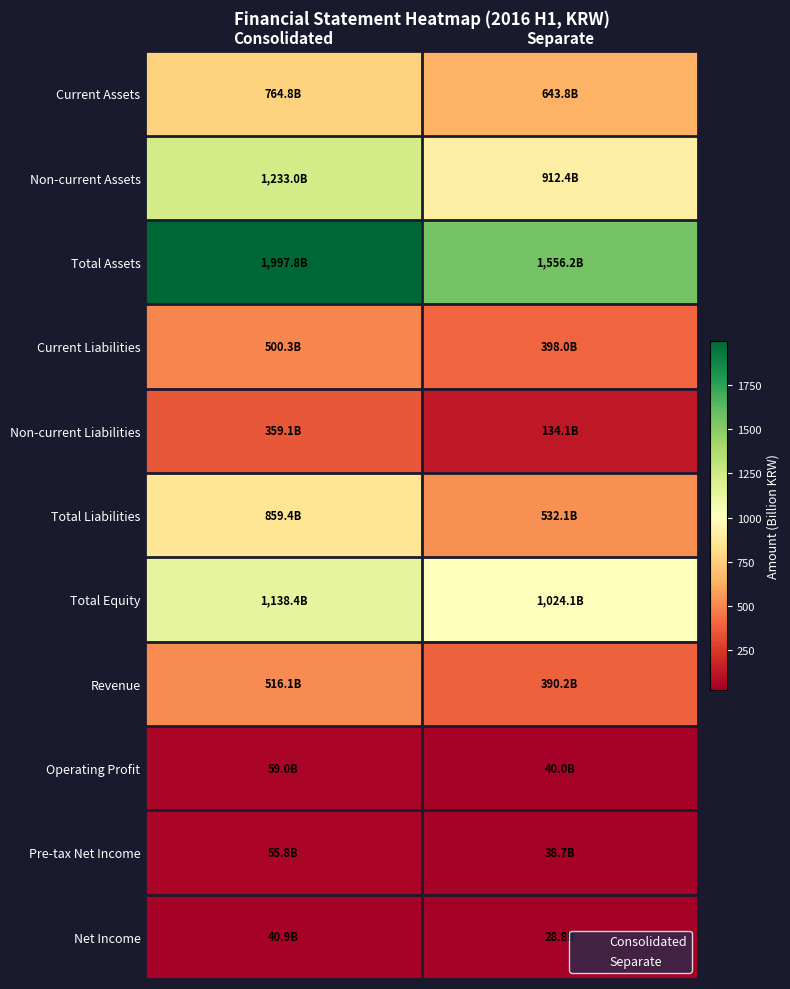

Which series has the largest total across all categories?

Total Assets